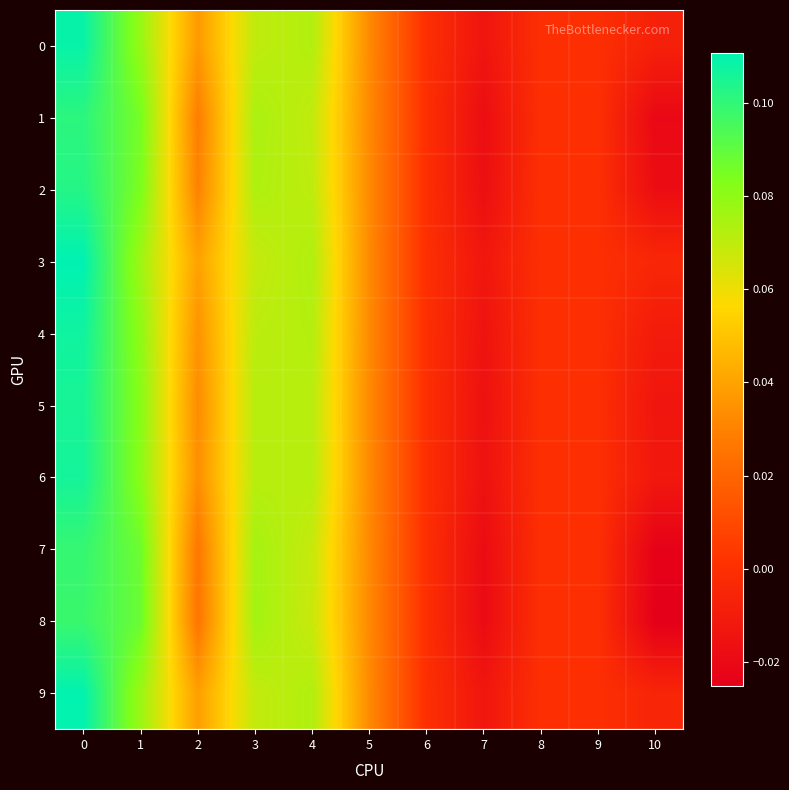

Count the number of categories in the chart.

11